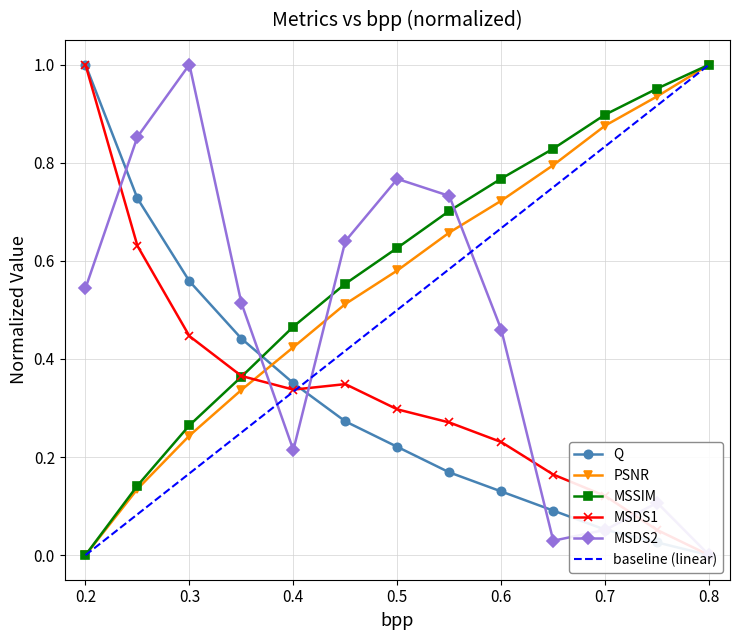

How many times do MSDS2 and MSDS1 cross each other?

5